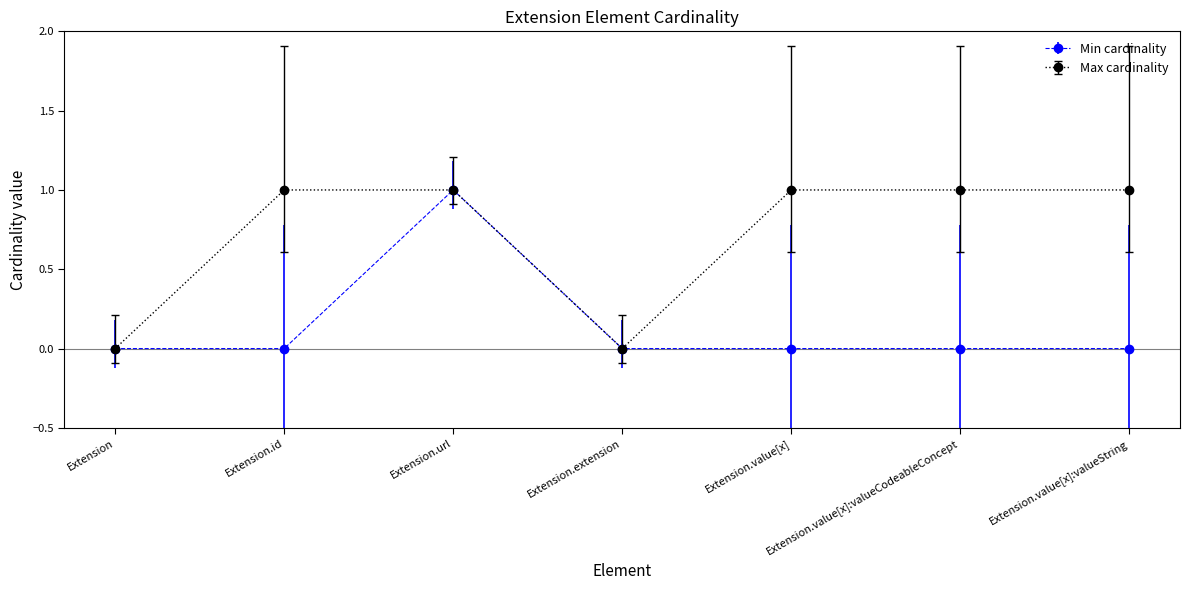

Which series has the largest total across all categories?

Max cardinality